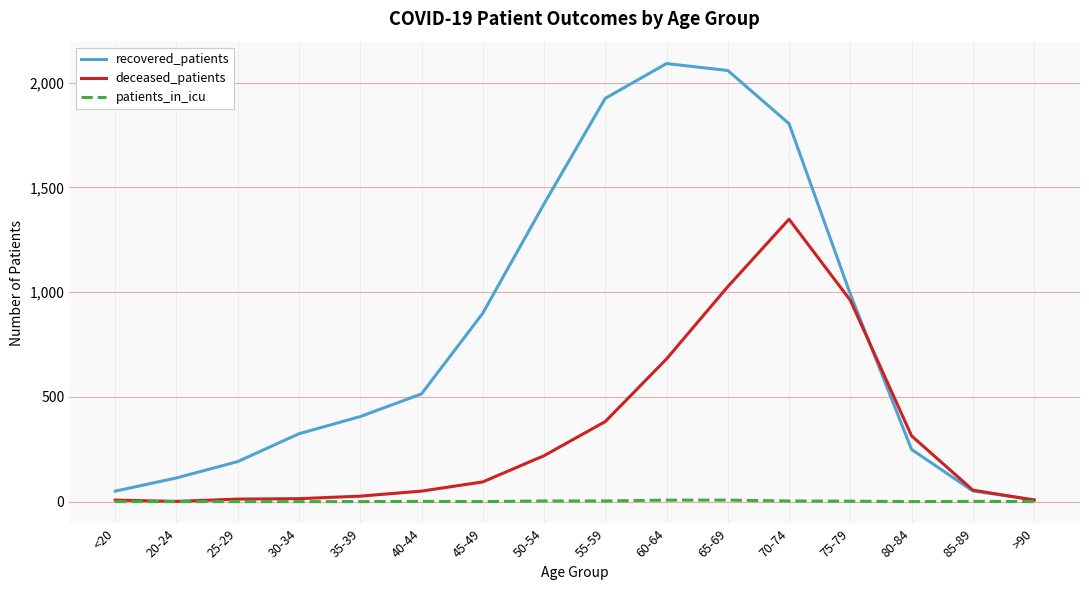

What is the total value across all series at 25-29?

203